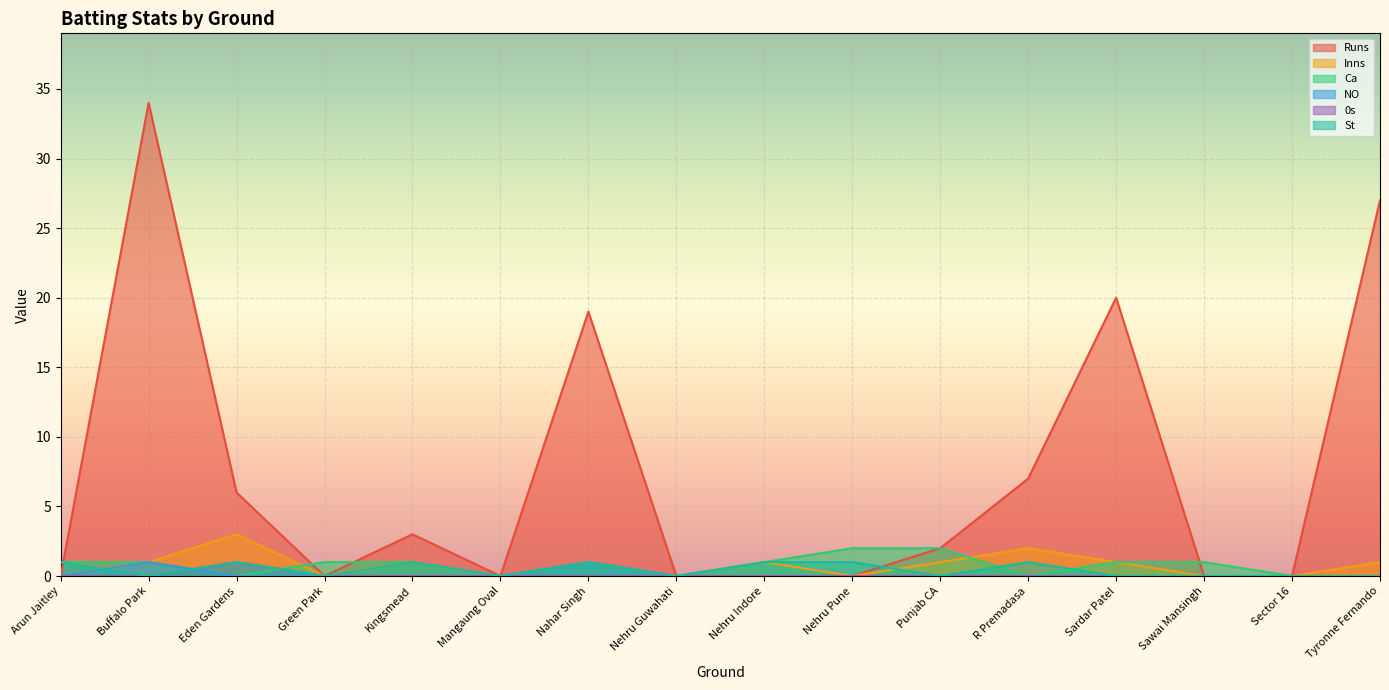

Where do St and Ca first cross each other?

Buffalo Park and Eden Gardens